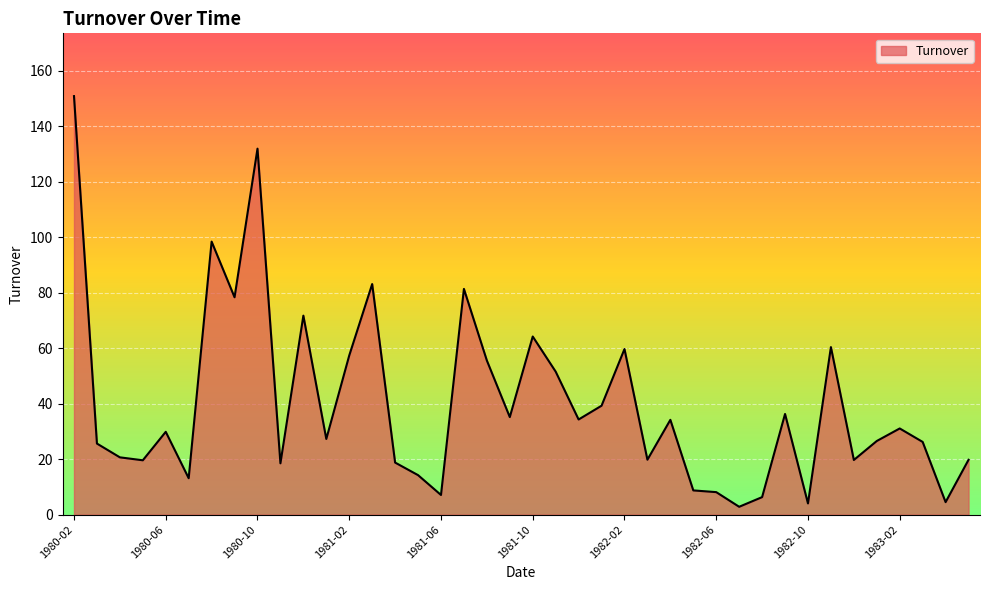

How many lines are shown in the chart?

1